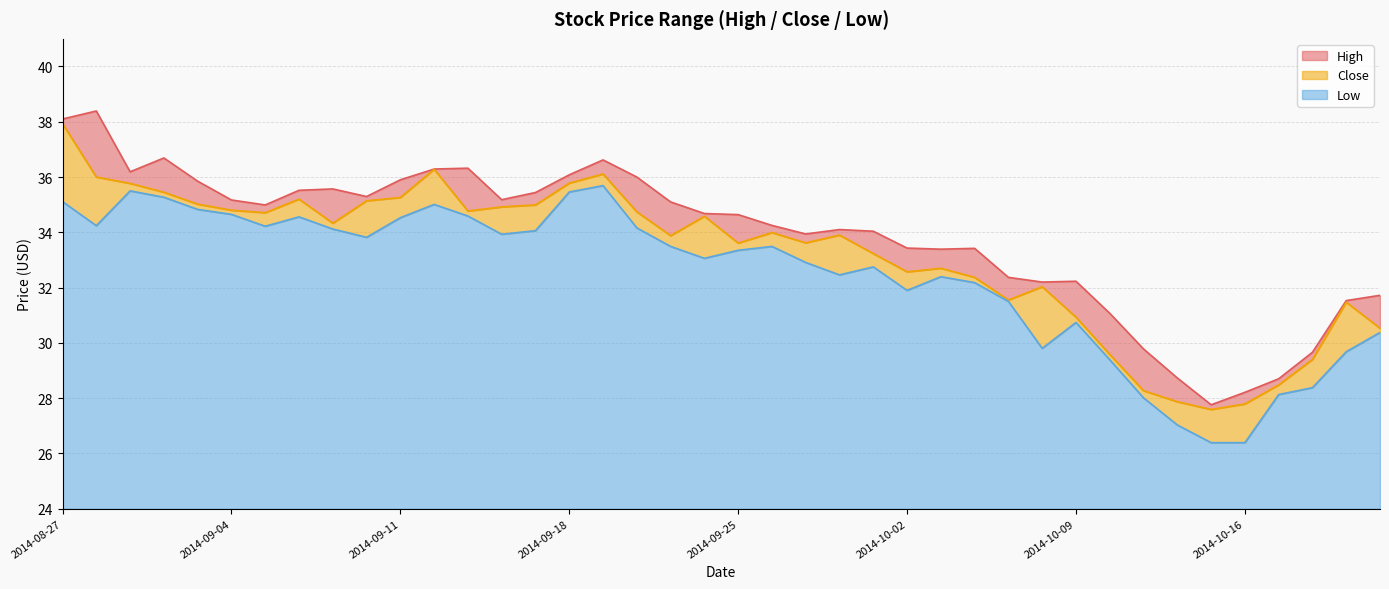

What is the total value across all series at 2014-10-06?

98.0